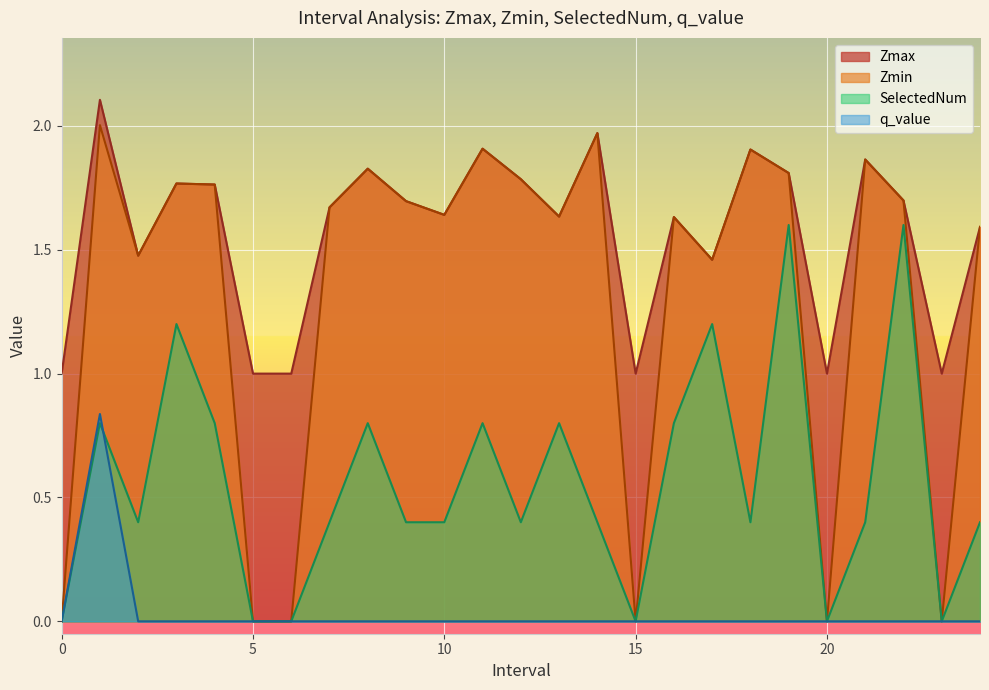

Reading right to left, extract all data points from this chart.

Zmax: 24.0=1.6	23=1.0	22.0=1.7	21.0=1.9	20=1.0	19.0=1.8	18.0=1.9	17.0=1.5	16.0=1.6	15=1.0	14.0=2.0	13.0=1.6	12.0=1.8	11.0=1.9	10.0=1.6	9.0=1.7	8.0=1.8	7.0=1.7	6=1.0	5=1.0	4.0=1.8	3.0=1.8	2.0=1.5	1.0=2.1	0=1.0
Zmin: 24.0=1.6	23=0.0	22.0=1.7	21.0=1.9	20=0.0	19.0=1.8	18.0=1.9	17.0=1.5	16.0=1.6	15=0.0	14.0=2.0	13.0=1.6	12.0=1.8	11.0=1.9	10.0=1.6	9.0=1.7	8.0=1.8	7.0=1.7	6=0.0	5=0.0	4.0=1.8	3.0=1.8	2.0=1.5	1.0=2.0	0=0.0
q_value: 24.0=0.0	23=0.0	22.0=0.0	21.0=0.0	20=0.0	19.0=0.0	18.0=0.0	17.0=0.0	16.0=0.0	15=0.0	14.0=0.0	13.0=0.0	12.0=0.0	11.0=0.0	10.0=0.0	9.0=0.0	8.0=0.0	7.0=0.0	6=0.0	5=0.0	4.0=0.0	3.0=0.0	2.0=0.0	1.0=0.8	0=0.0
SelectedNum: 24.0=0.4	23=0.0	22.0=1.6	21.0=0.4	20=0.0	19.0=1.6	18.0=0.4	17.0=1.2	16.0=0.8	15=0.0	14.0=0.4	13.0=0.8	12.0=0.4	11.0=0.8	10.0=0.4	9.0=0.4	8.0=0.8	7.0=0.4	6=0.0	5=0.0	4.0=0.8	3.0=1.2	2.0=0.4	1.0=0.8	0=0.0